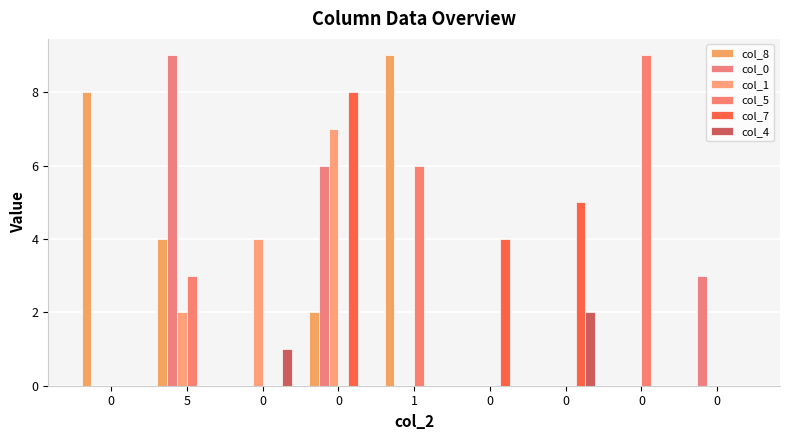

How many groups of bars are there?

9